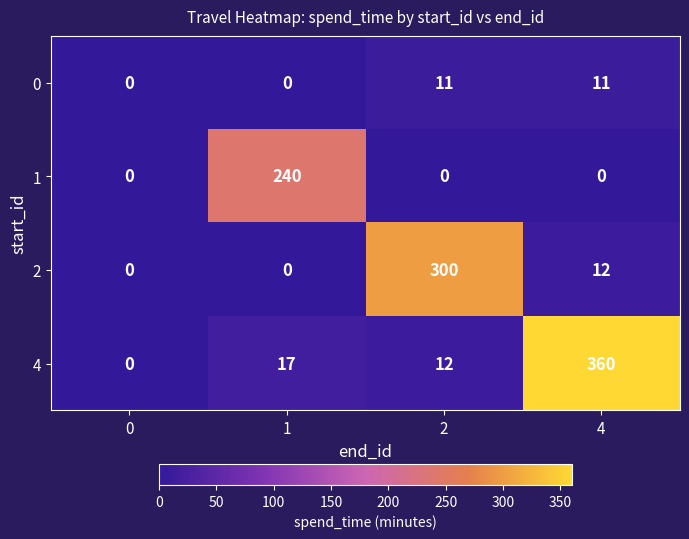

List the series in order of their peak value, highest first.

4, 2, 1, 0